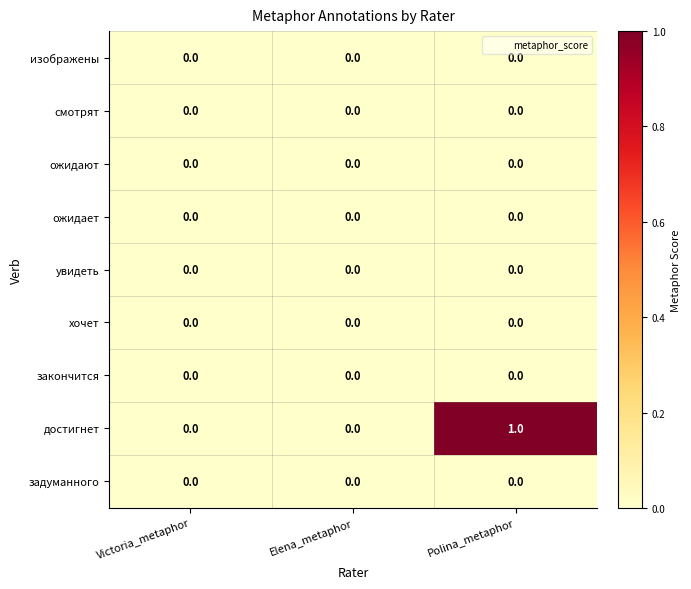

The value of достигнет at Victoria_metaphor is -1. True or false?

False